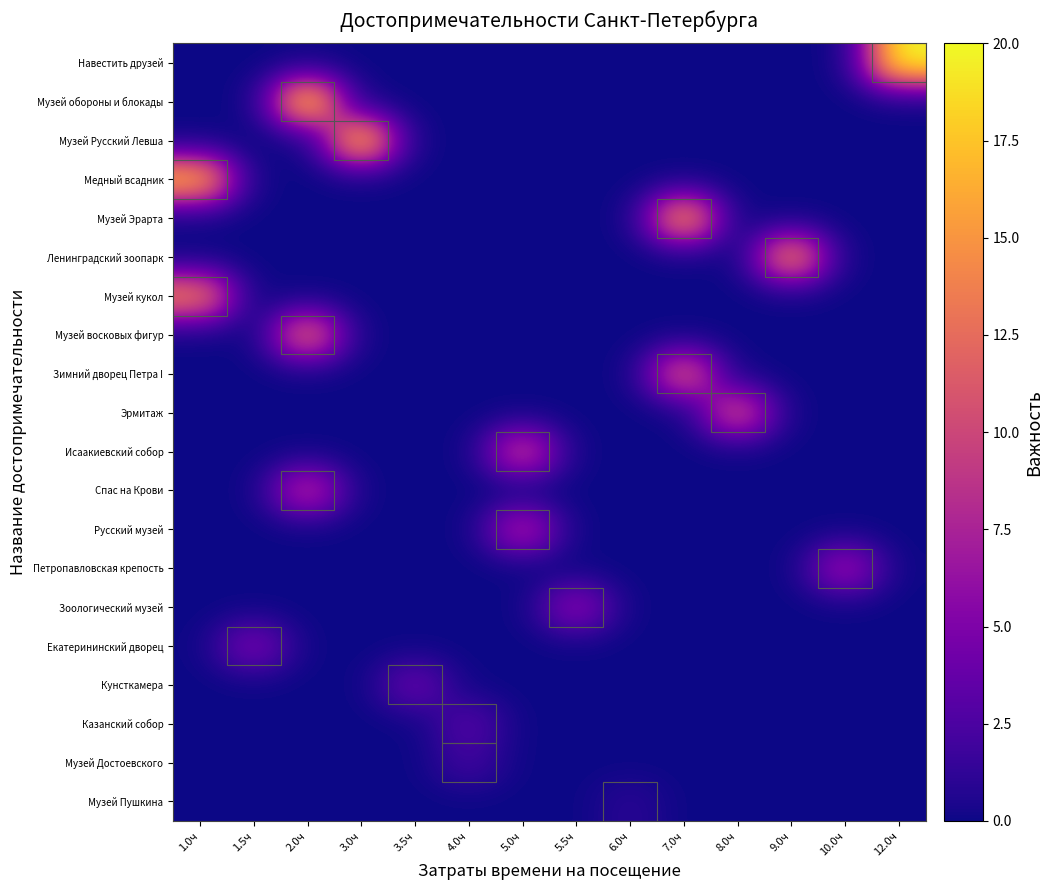

What is the difference between the highest and lowest values at 3.0ч?

18